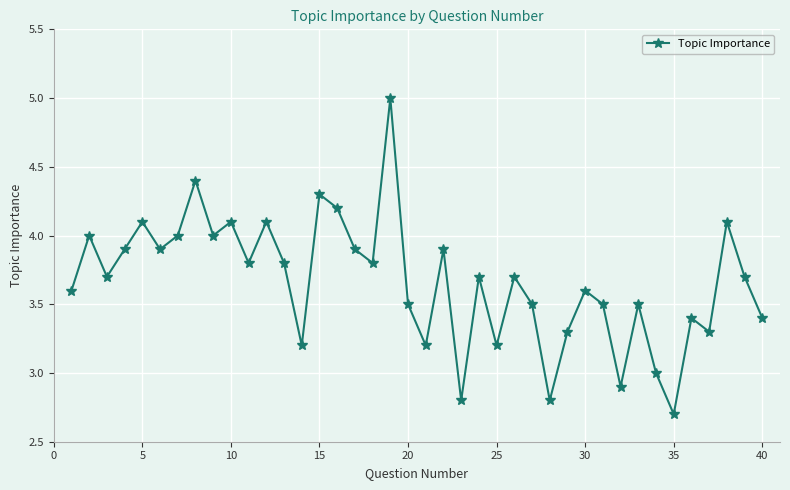

How many data points does each series have?

40